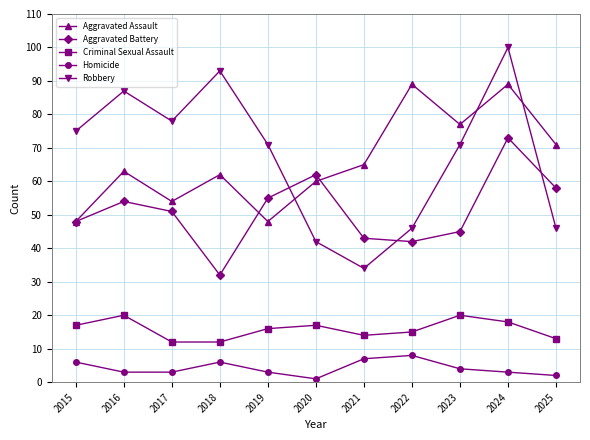

How many Homicide values are between 3 and 6?

7